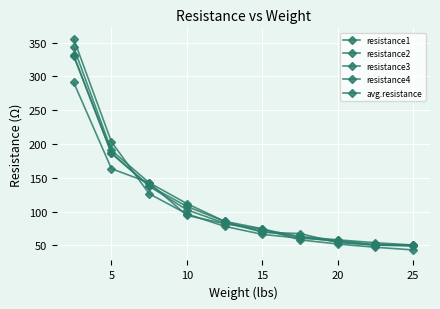

How many values in the resistance2 series exceed 85?

5